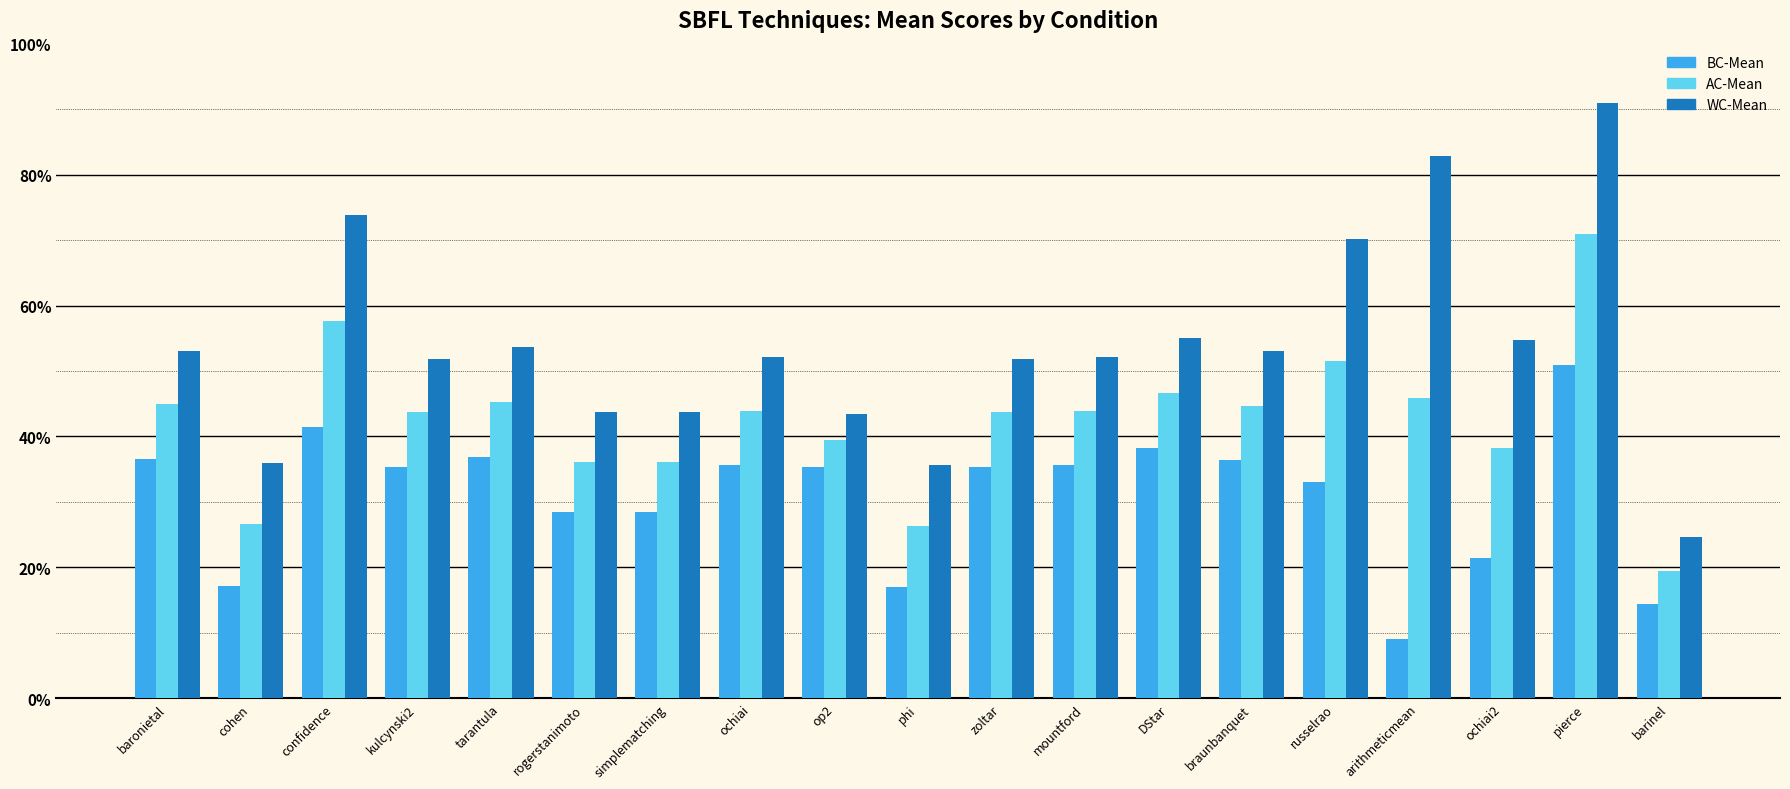

List the series in order of their overall mean, lowest first.

BC-Mean, AC-Mean, WC-Mean